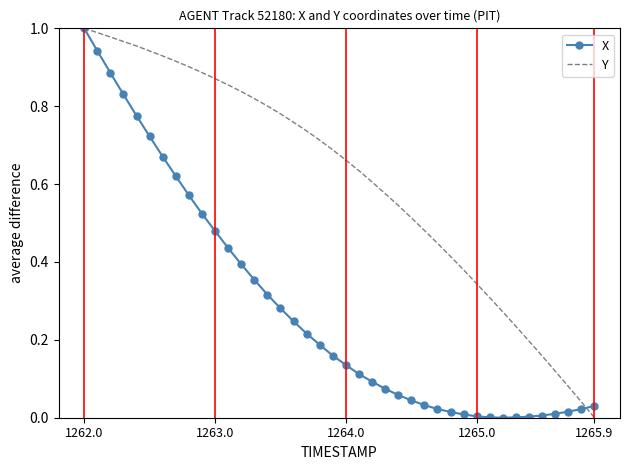

Which series has the largest total across all categories?

Y